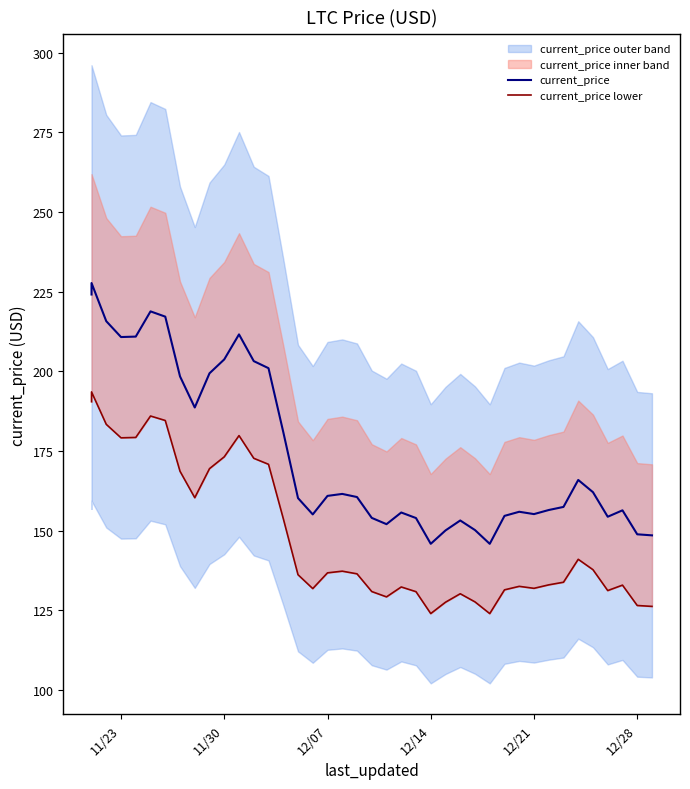

True or false: current_price lower has a value of 77.9 at 12/28.

False